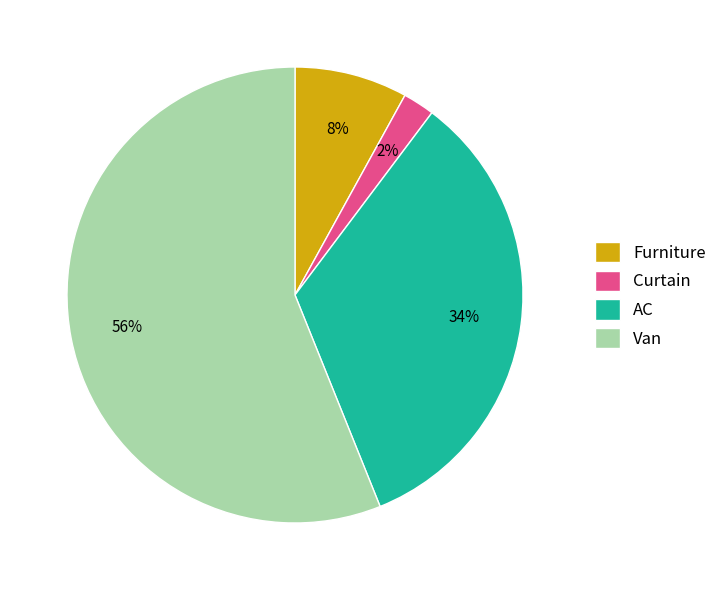

Which category has the smallest portion of the pie?

Curtain